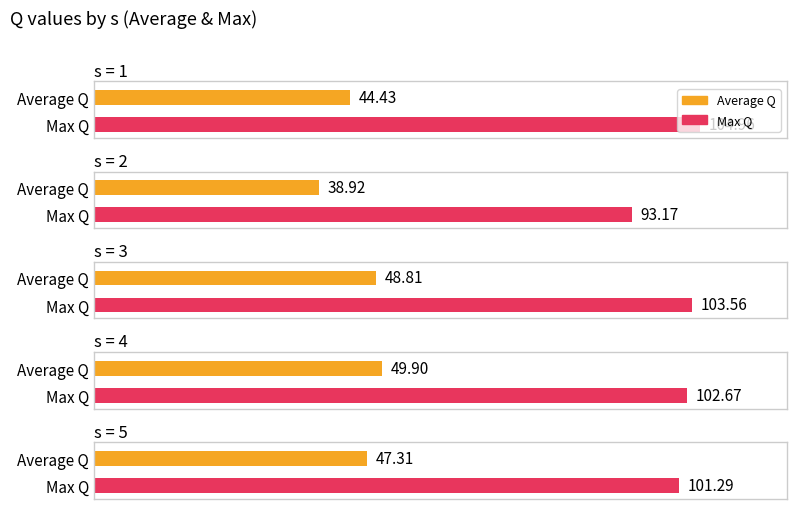

At which category does the chart reach its minimum across all series?

s=2